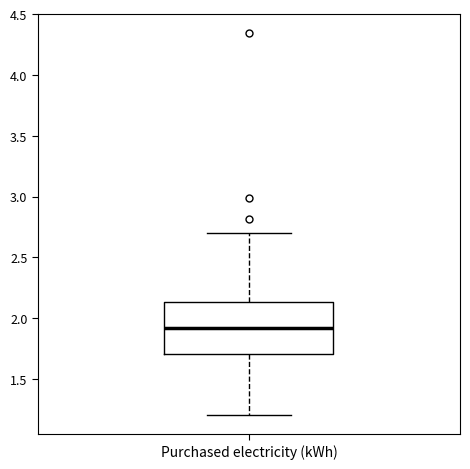

Read this box plot against the y-axis: the position of the median line, the range covered by the box, and the ends of both whiskers. The values are not printed on the chart, so give them approximately, as read against the axis.

median 1.90, box 1.70 to 2.15, whiskers 1.20 to 2.70